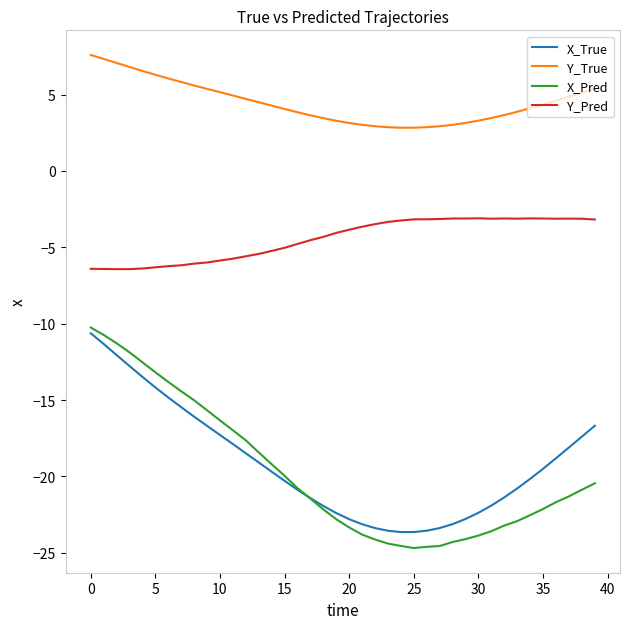

What is the minimum value for X_Pred?

-24.7